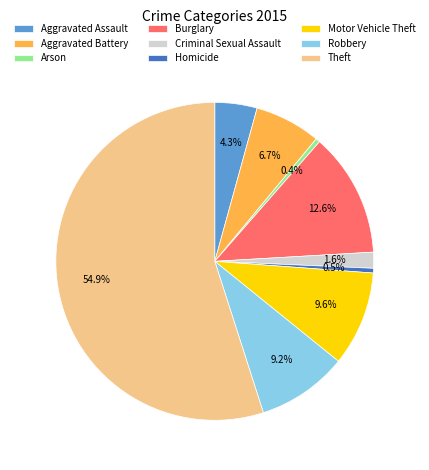

Does Homicide account for over 50% of the chart?

No